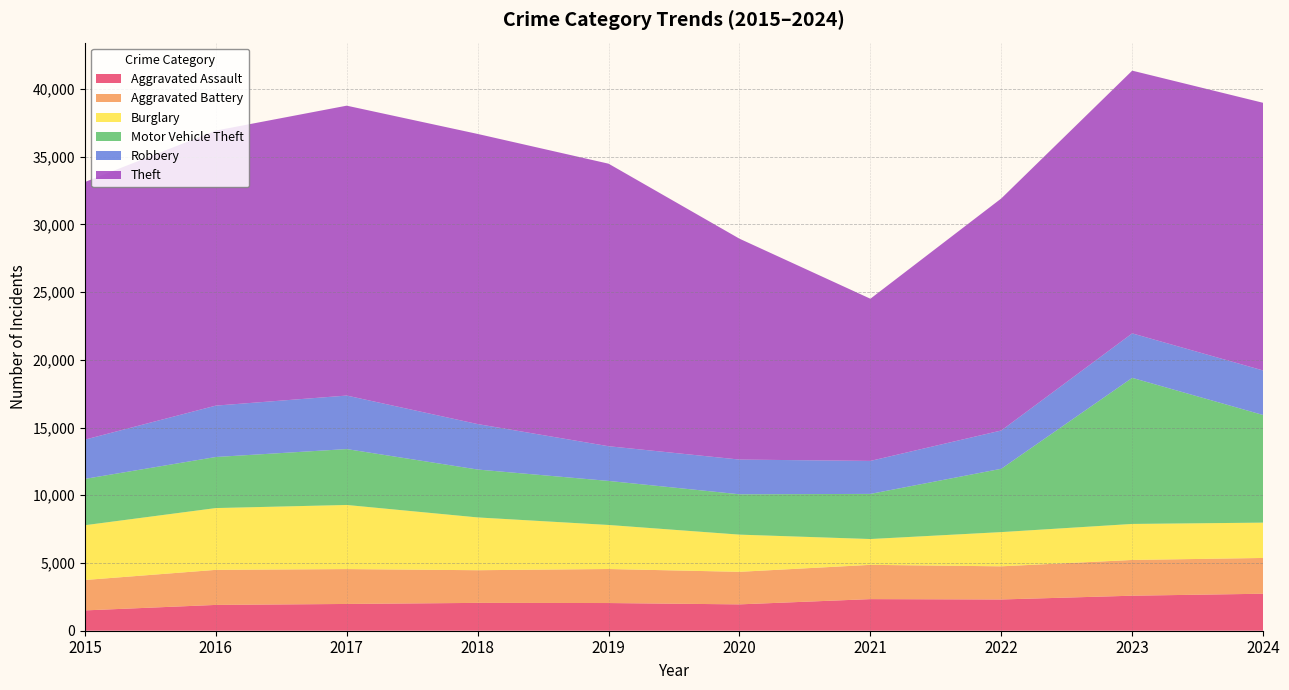

Reading left to right, transcribe all the data shown in this chart.

Aggravated Assault: 1500	1905	1976	2055	2044	1945	2333	2307	2585	2731
Aggravated Battery: 2245	2588	2575	2412	2512	2403	2530	2448	2639	2641
Burglary: 4044	4562	4733	3897	3251	2746	1906	2526	2659	2608
Motor Vehicle Theft: 3420	3770	4126	3536	3252	2979	3331	4675	10785	7946
Robbery: 2898	3793	3951	3356	2562	2562	2436	2826	3284	3287
Theft: 19018	20304	21401	21419	20858	16307	11973	17131	19396	19760